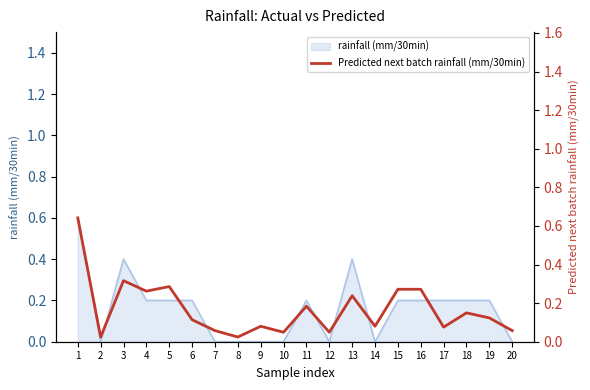

At which label is the value closest to 0?

2